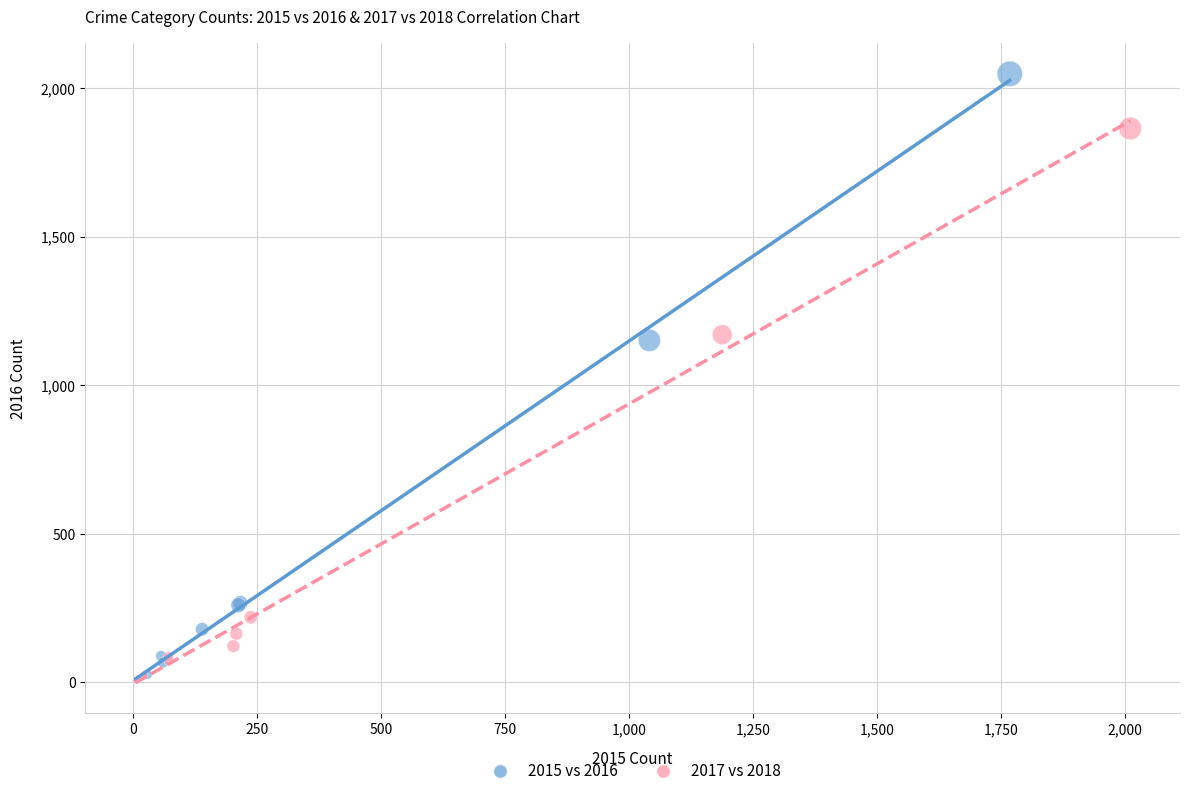

Which series has the widest spread of Y values?

2015 vs 2016